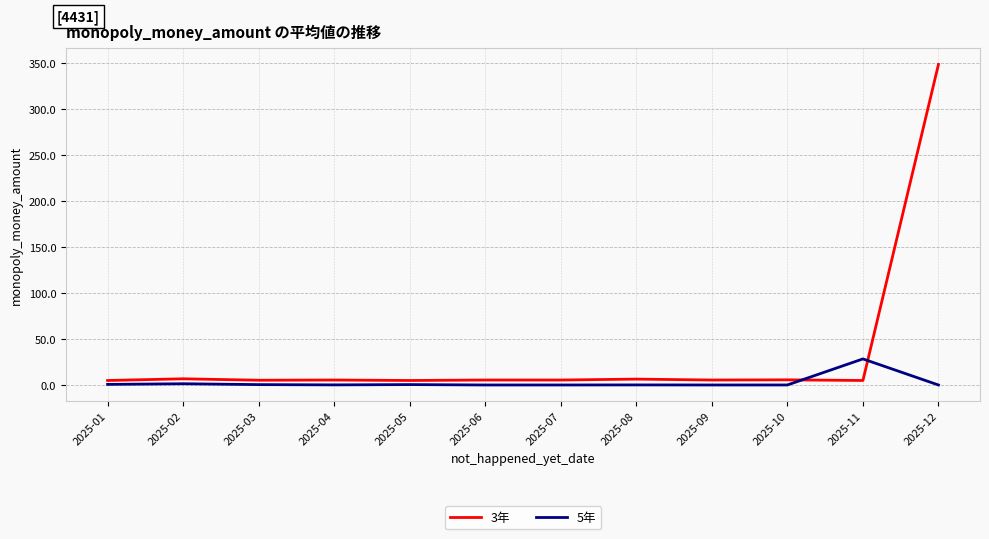

Which category has the highest value in the 3年 series?

2025-12